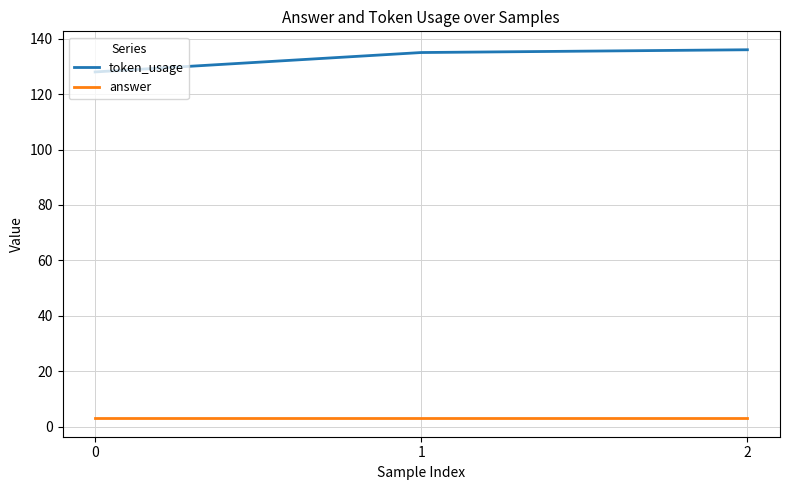

Which series has the widest spread of values?

token_usage